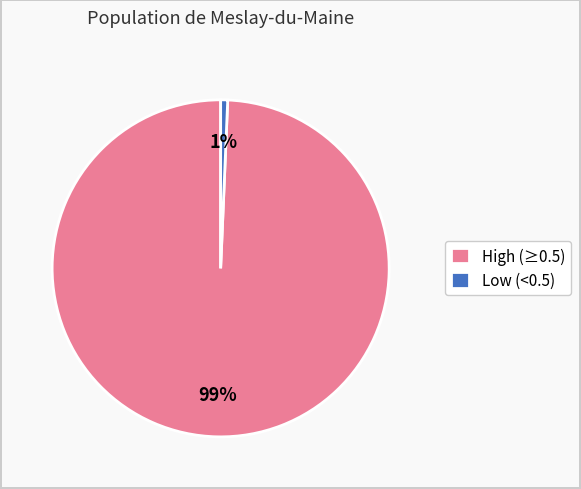

What is the smallest slice in the pie chart?

Low (<0.5)